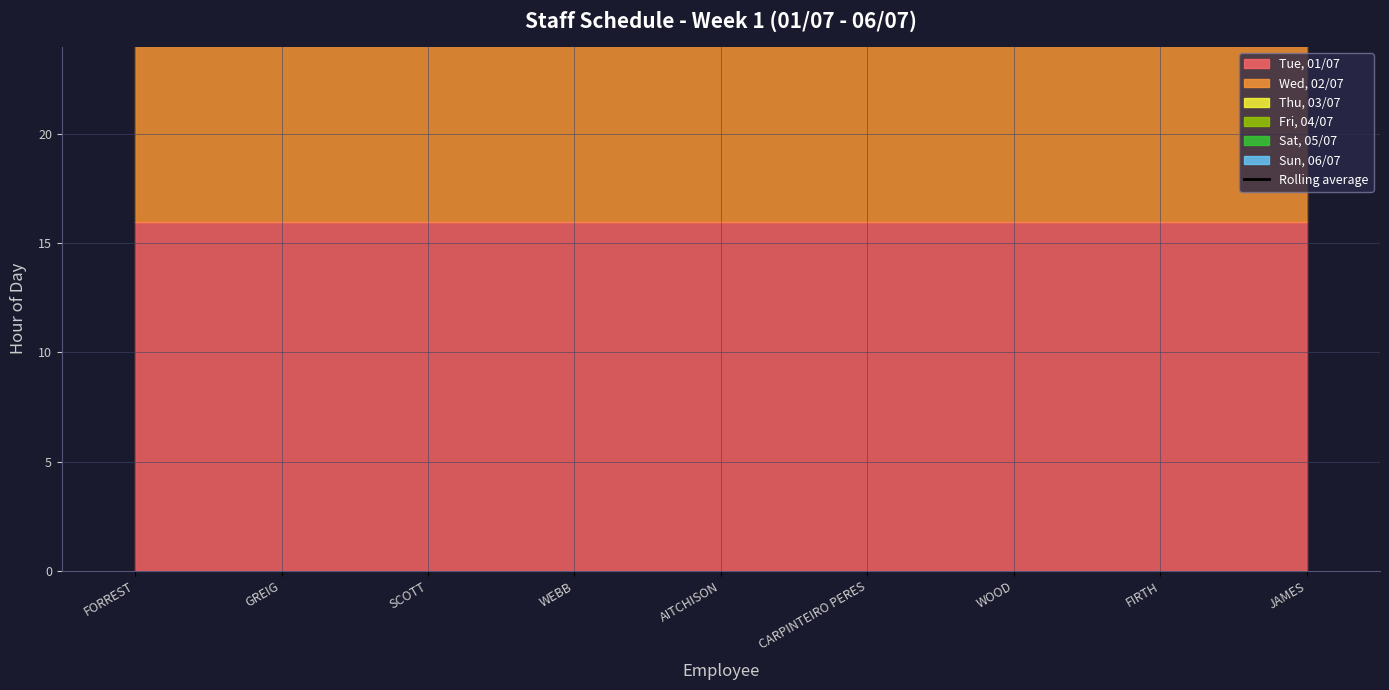

Which has a higher value, GREIG or WOOD?

GREIG